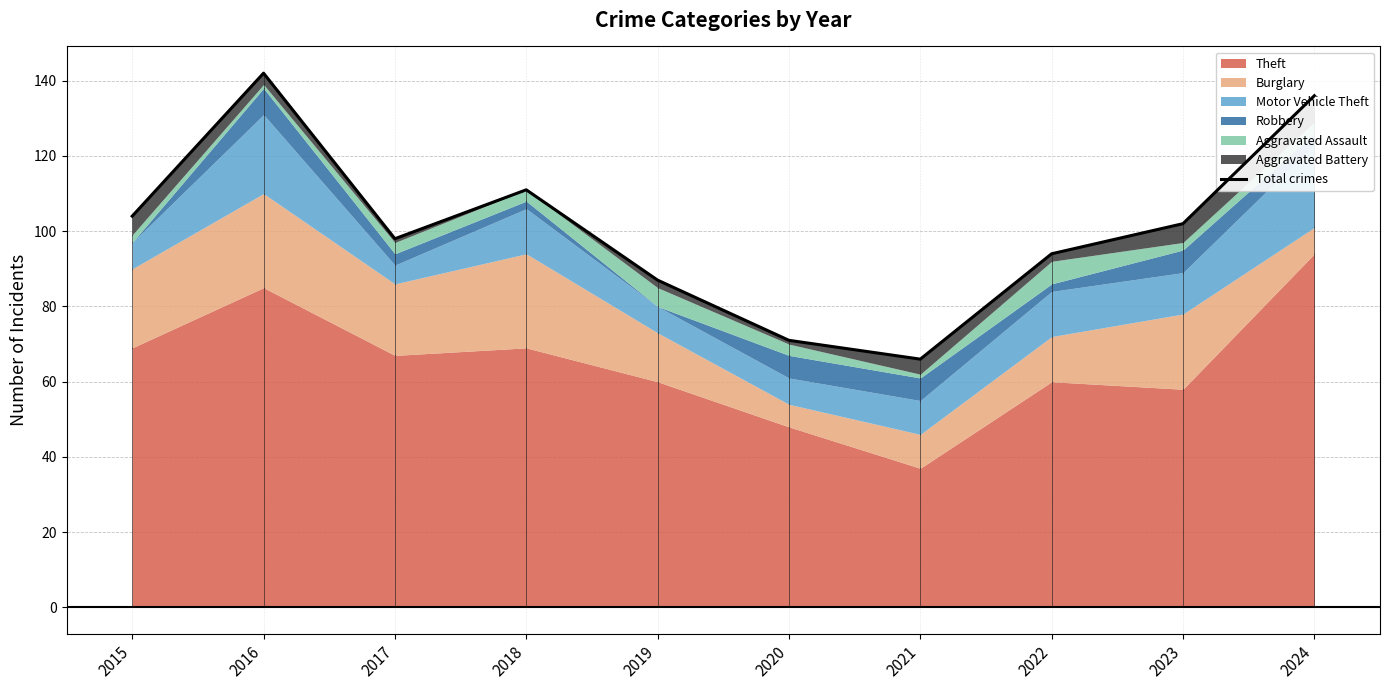

How many lines are shown in the chart?

1